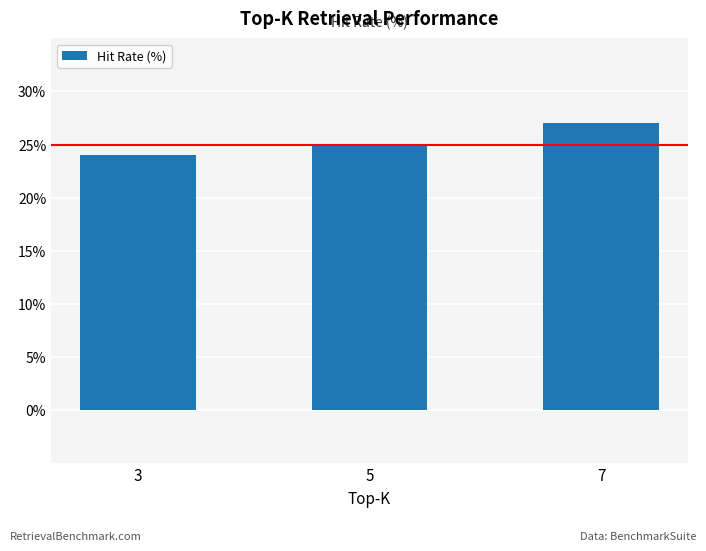

What value does the data have at 3?

24